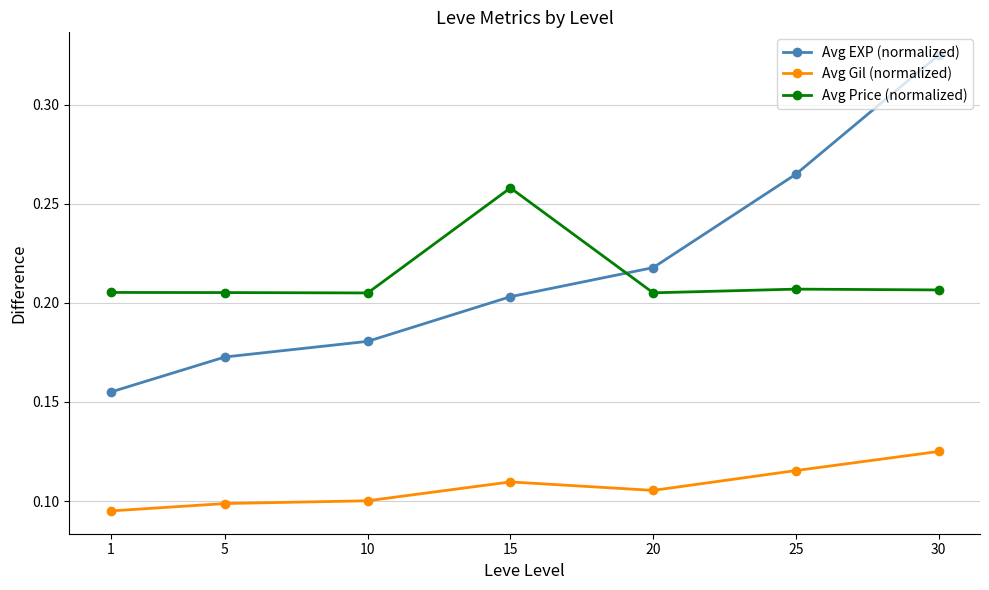

At how many categories does at least one series exceed 0?

7